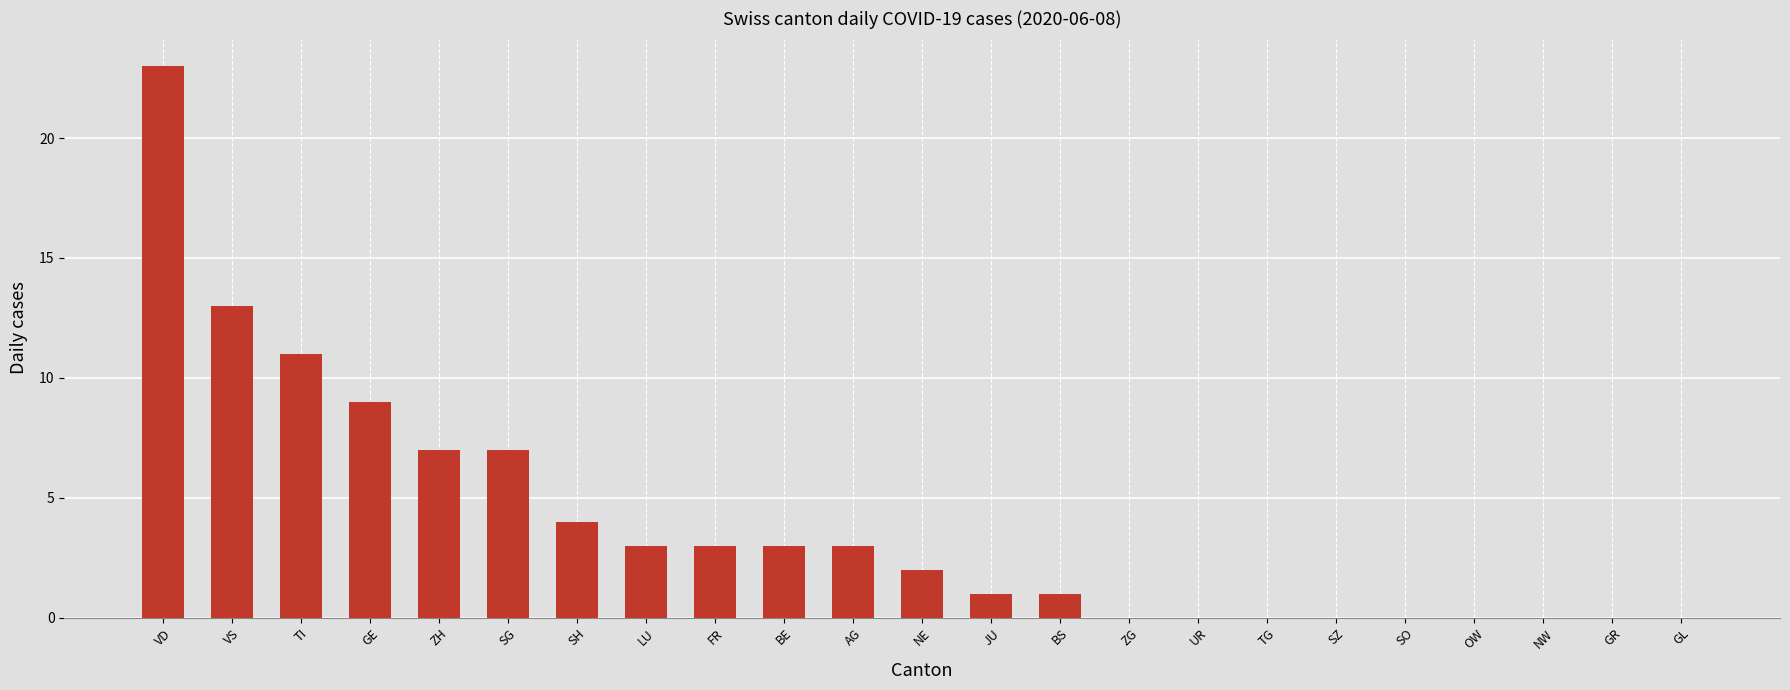

At which label is the value closest to 11?

TI